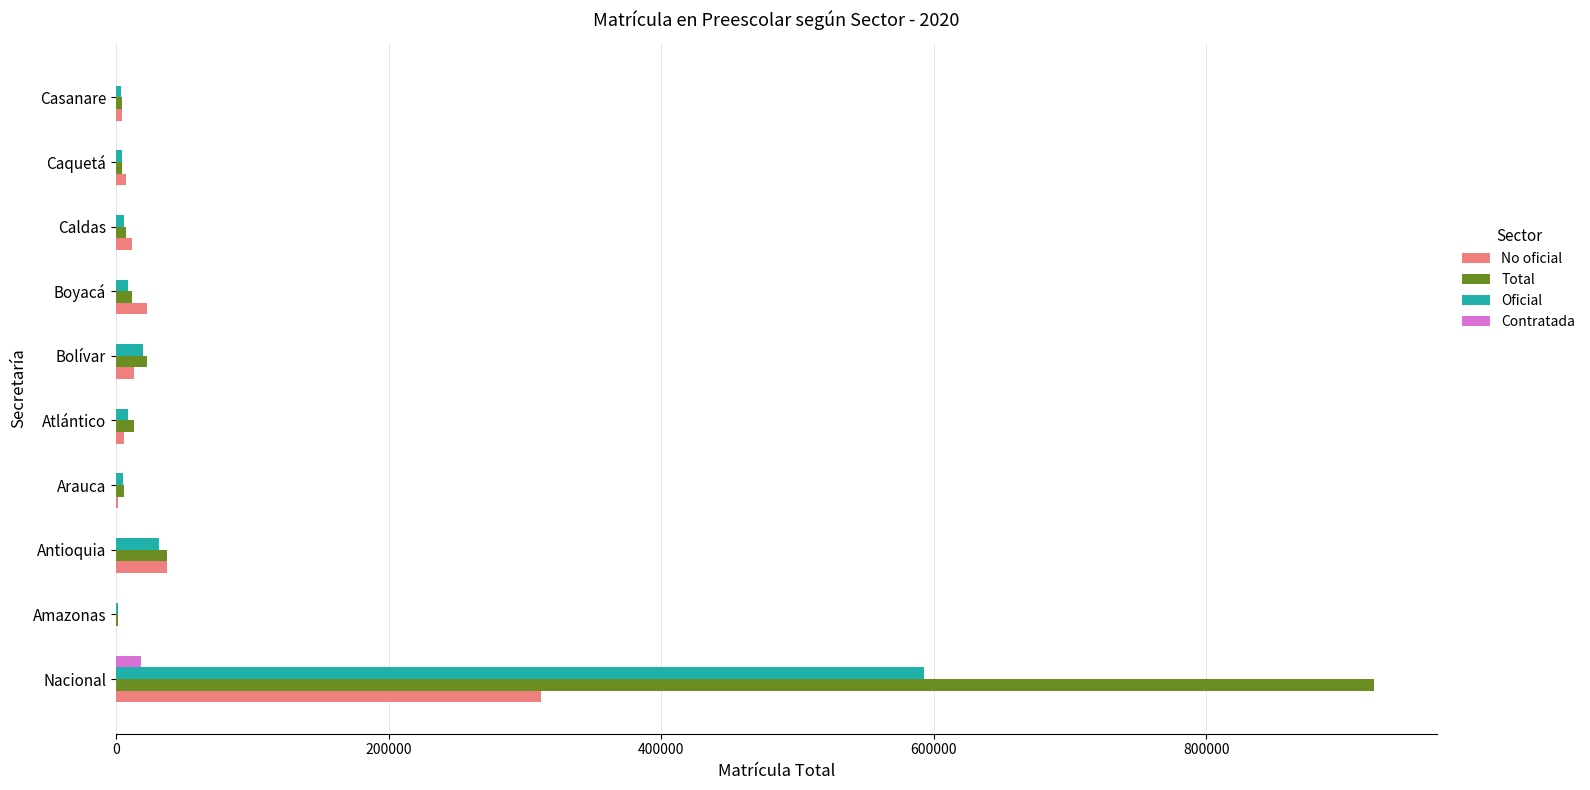

Which label corresponds to the largest value in the chart?

Nacional